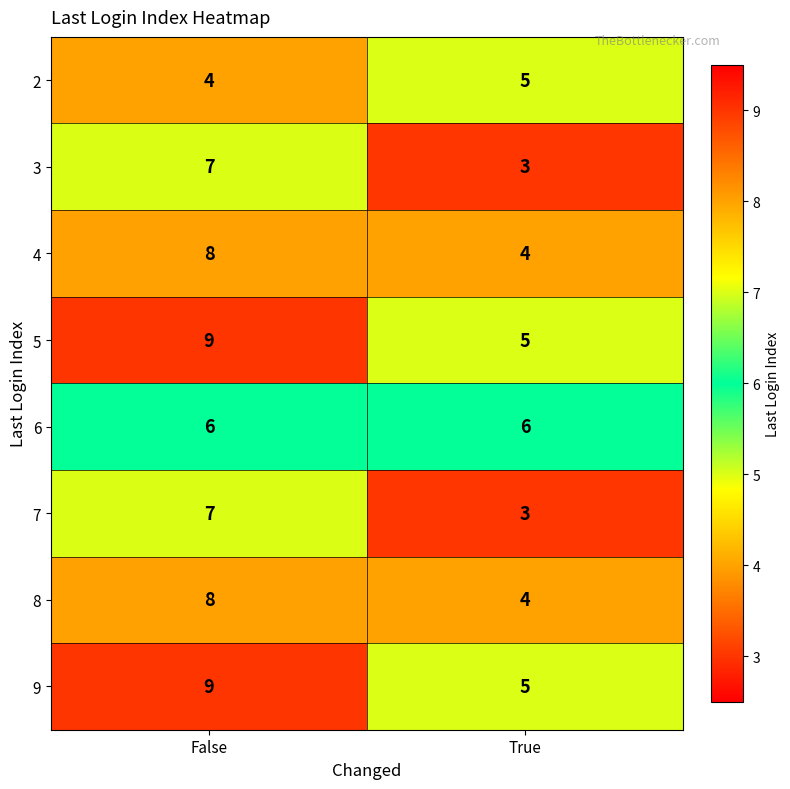

What is the maximum value shown in the chart?

9